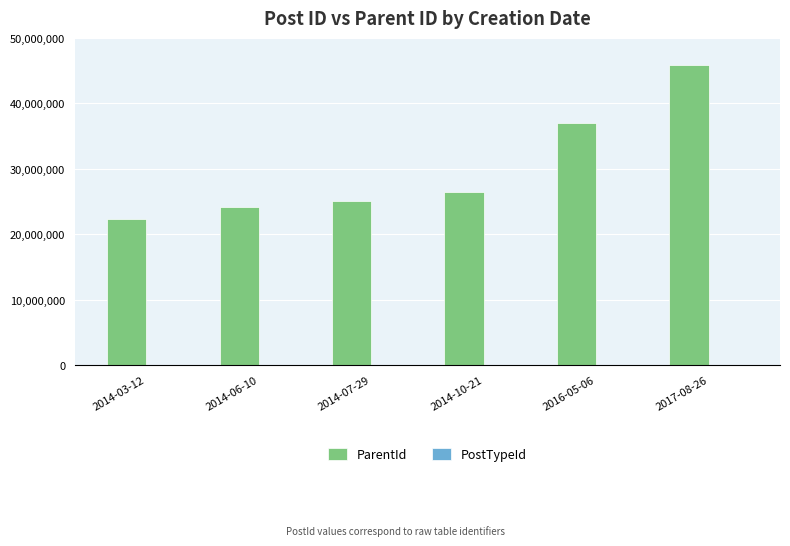

Between 2014-10-21 and 2016-05-06, which series saw the biggest shift?

ParentId